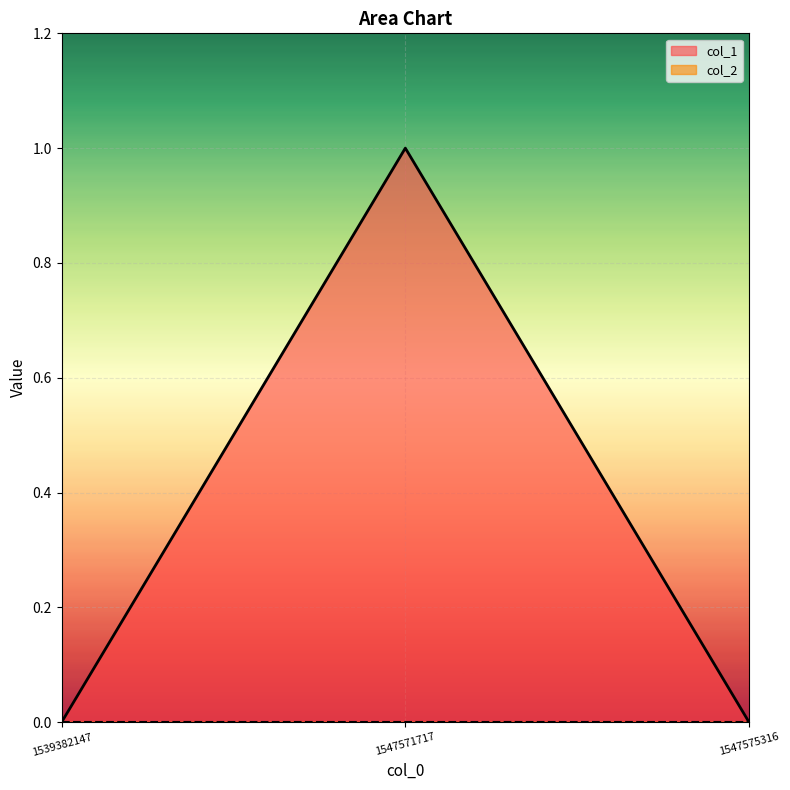

What is the sum of the values at 1539382147 and 1547571717?

1